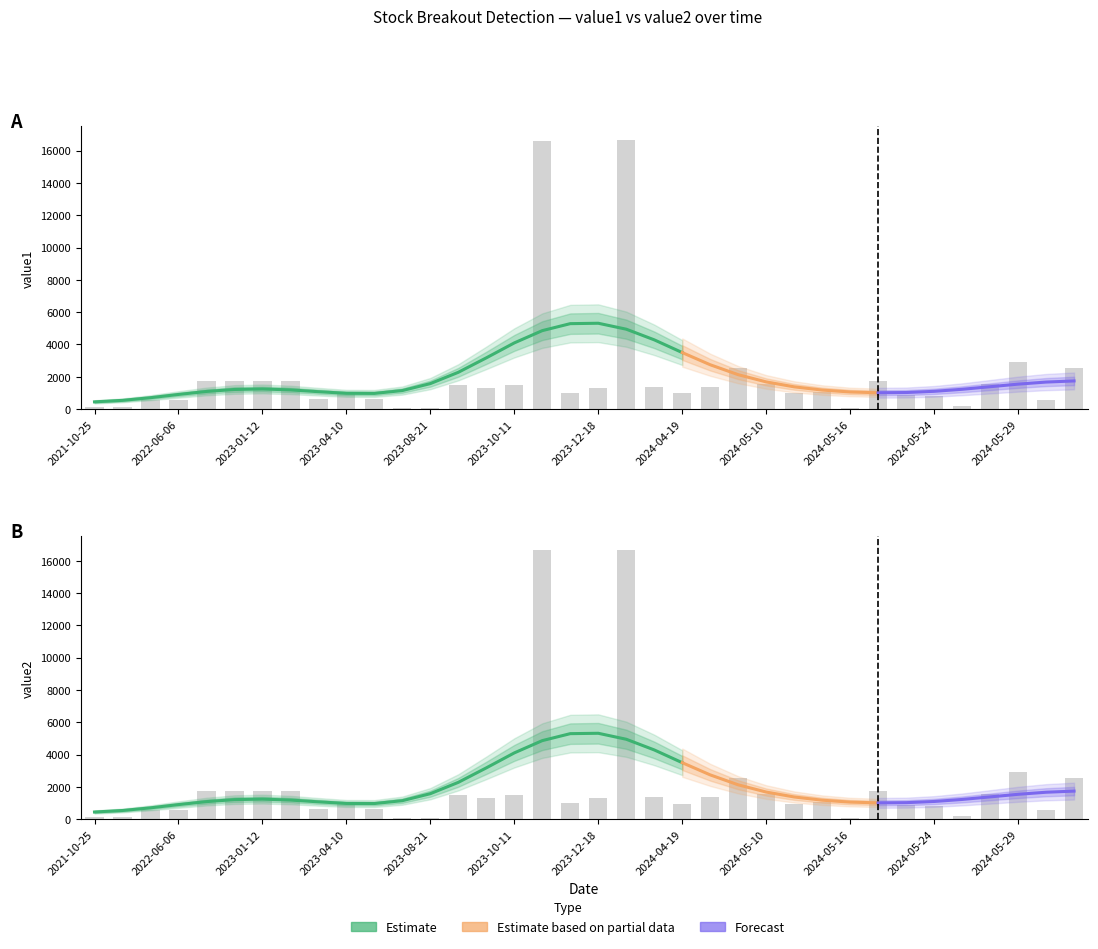

The value1 series shows 394.9 at 29. True or false?

False